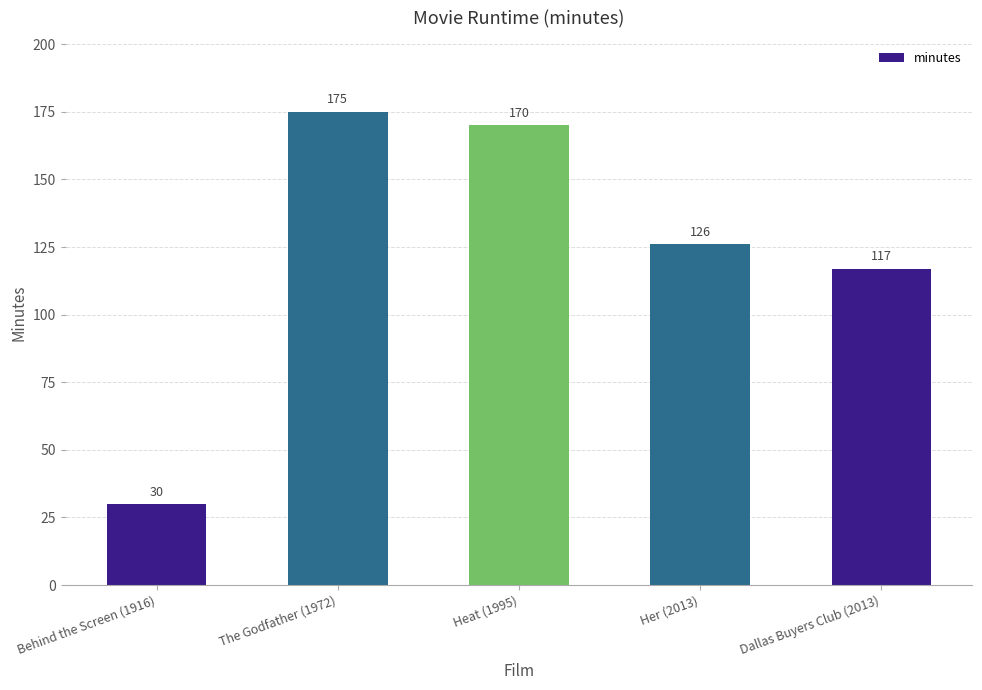

What is the approximate value at Dallas Buyers Club (2013), to the nearest 50?

100